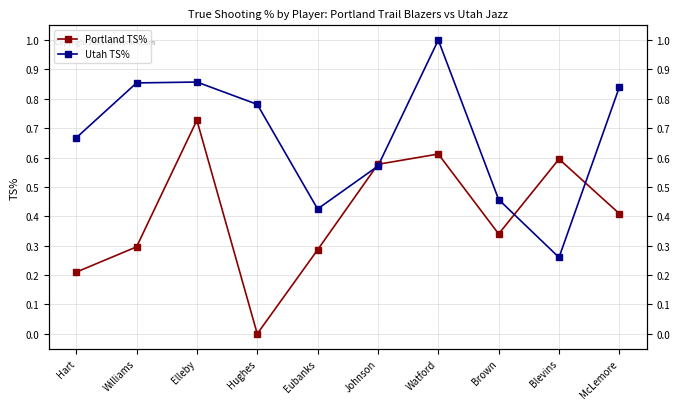

How many lines are shown in the chart?

2